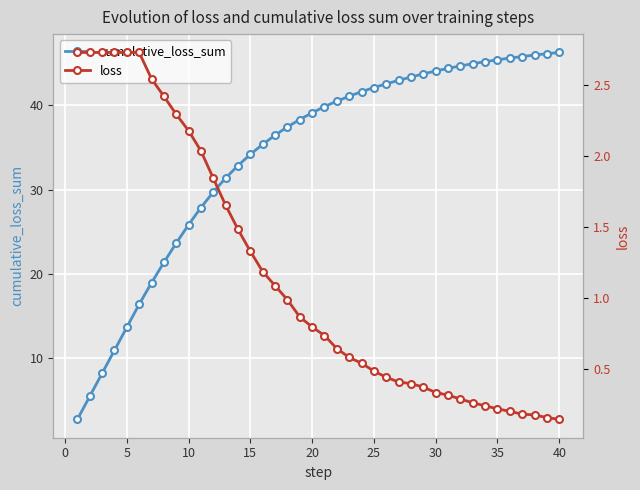

How many lines are shown in the chart?

2